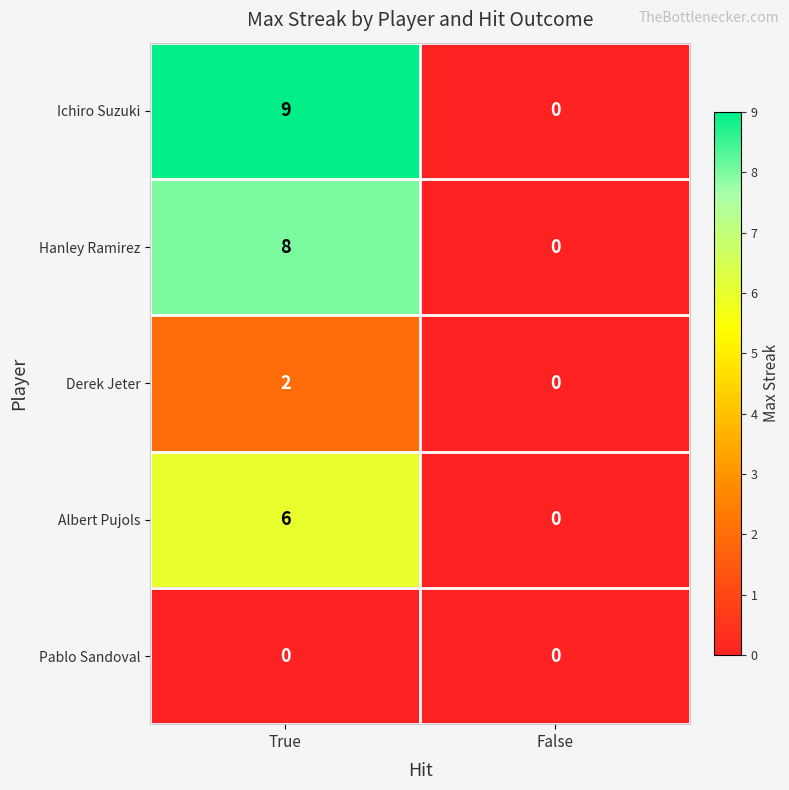

The Hanley Ramirez series shows 0 at False. True or false?

True